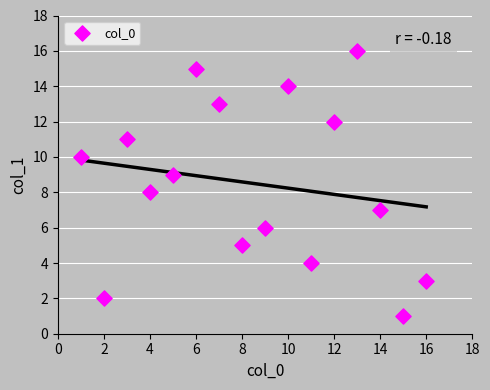

What is the range of X values (max minus min)?

15